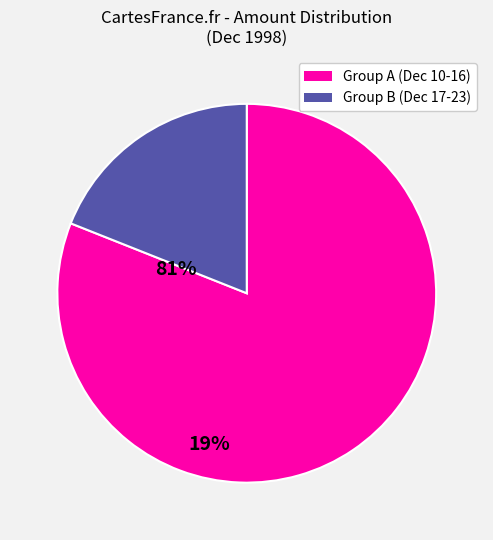

How many slices are in this pie chart?

2